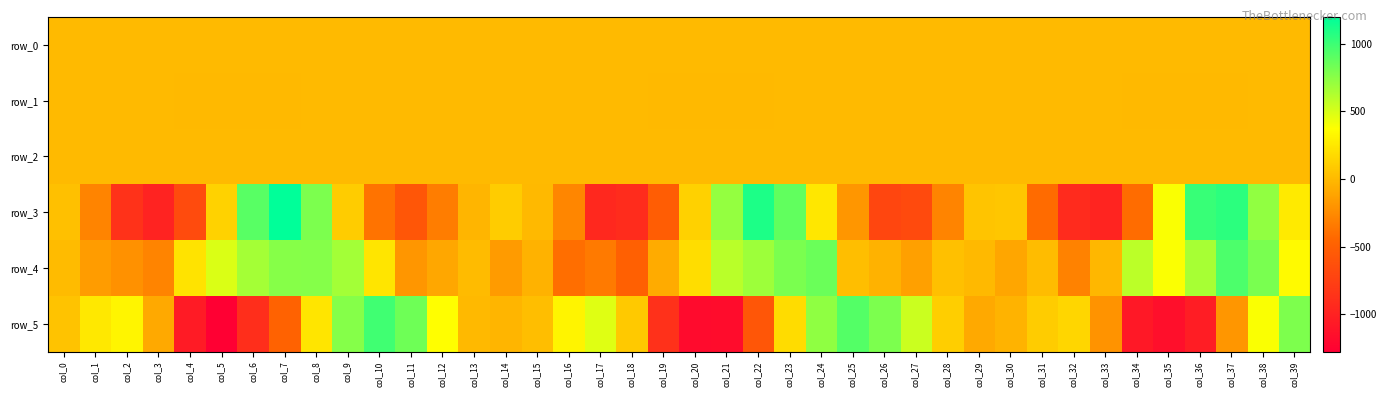

Is it true that row_0 equals -0.1 at col_0?

True